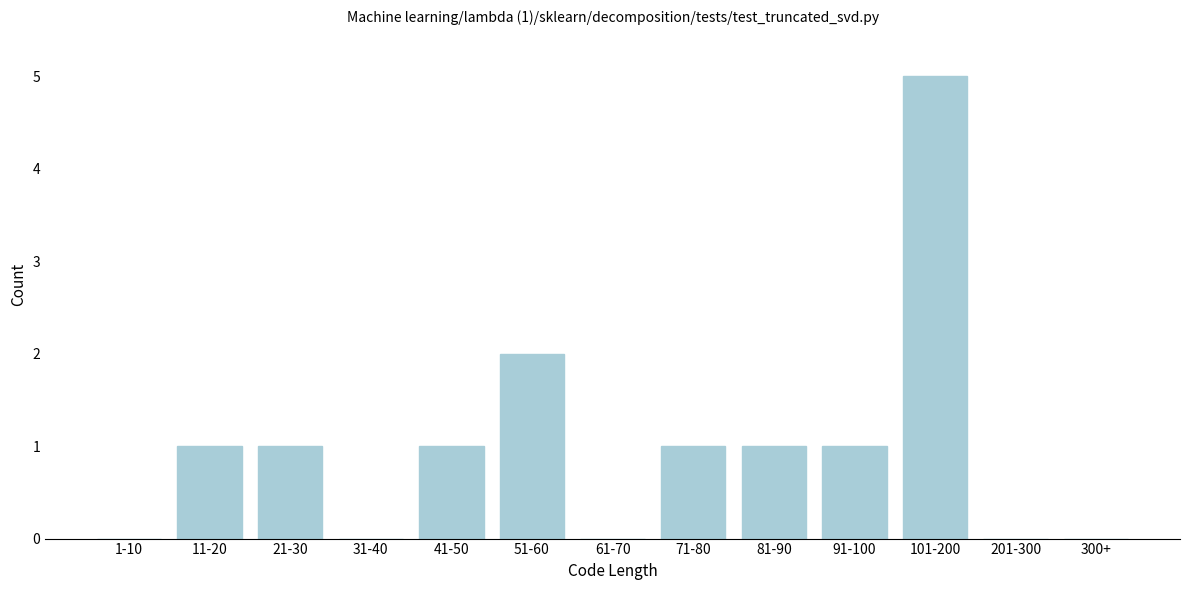

Reading left to right, list all the values displayed in this chart.

1-10=0	11-20=1	21-30=1	31-40=0	41-50=1	51-60=2	61-70=0	71-80=1	81-90=1	91-100=1	101-200=5	201-300=0	300+=0